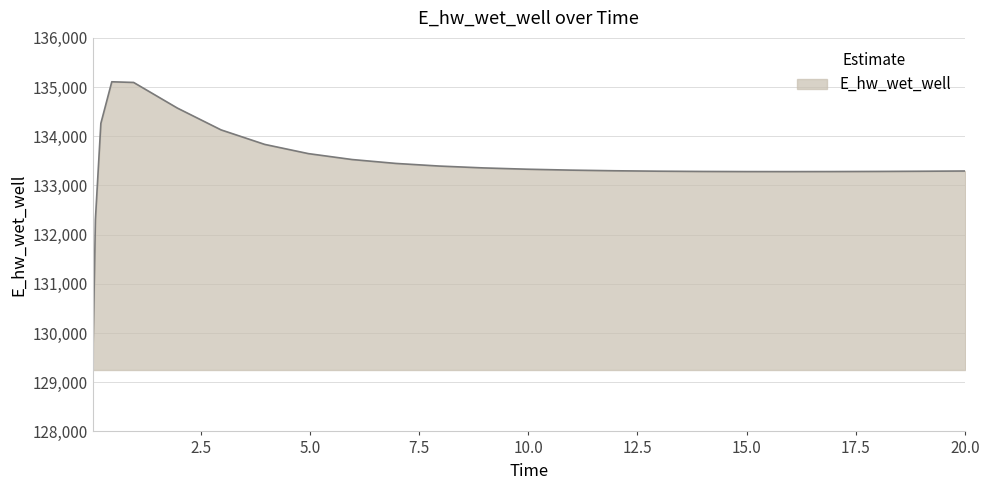

What is the smallest value displayed?

129248.7